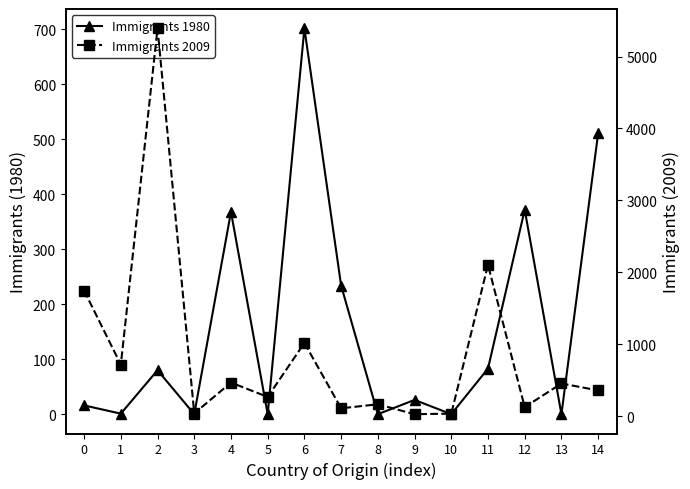

Is this an area chart (filled region under the line)?

No